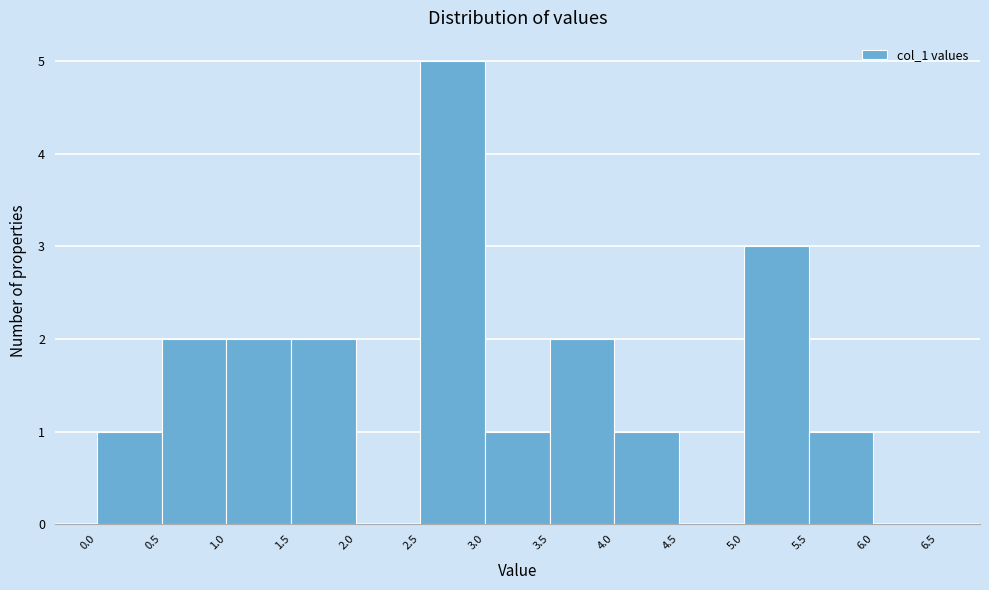

What is the height of the bar covering 0.5 to 1.0 on the x-axis? The values are not printed on the chart, so give them approximately, as read against the axis.

2